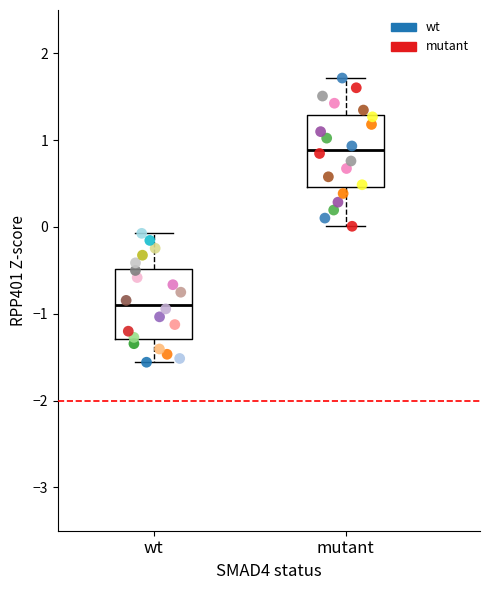

Which series contains the lowest Y value?

wt